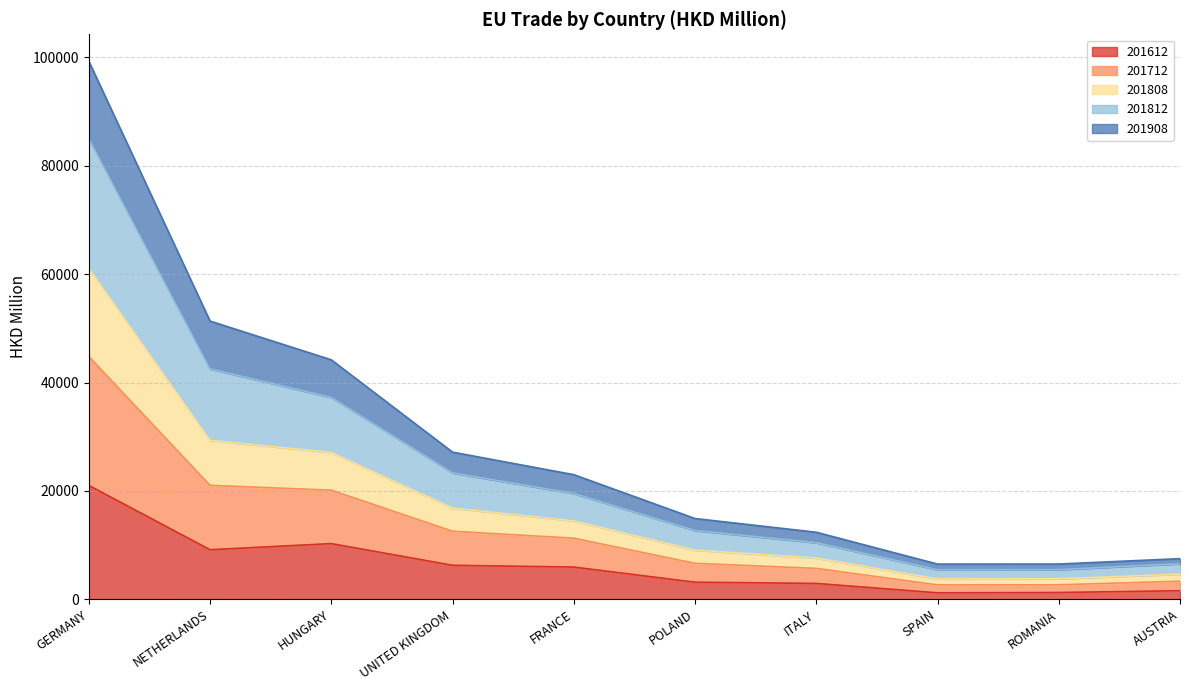

Which has a higher value, POLAND or AUSTRIA?

POLAND